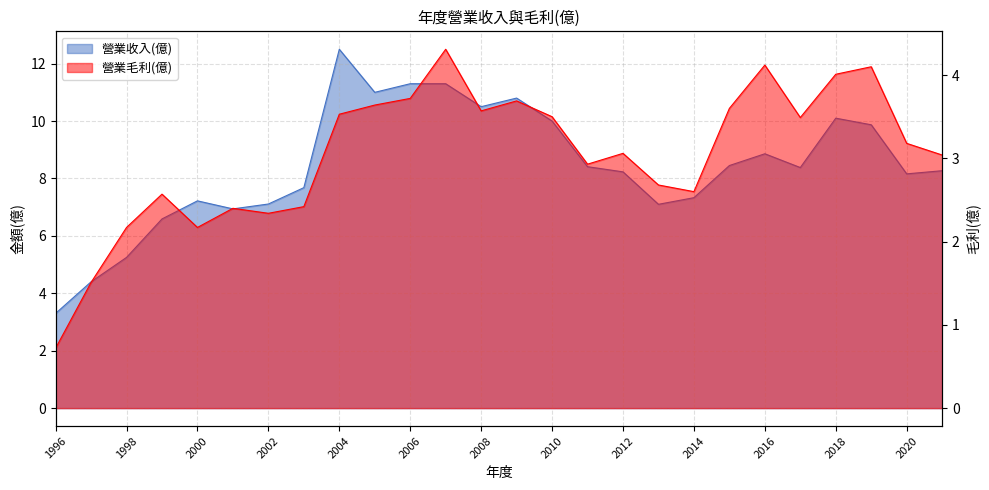

What are all the series names shown in the legend?

營業收入(億), 營業毛利(億)